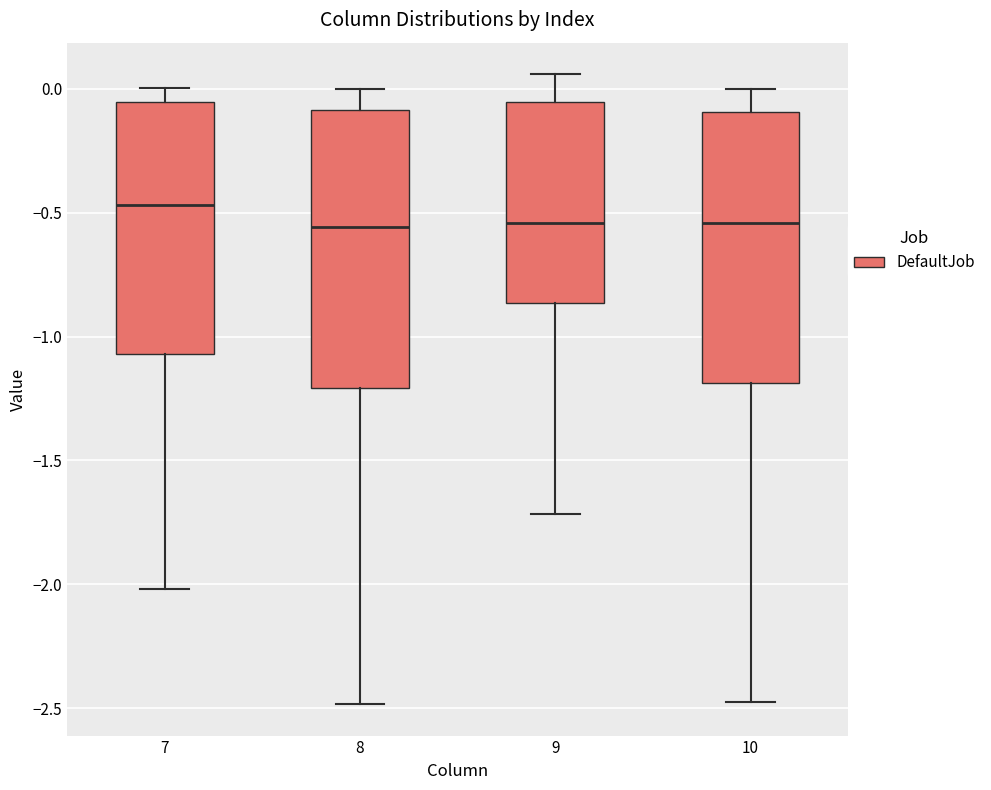

Reading left to right, transcribe this box plot: for each box, give where its median line is, the range the box spans, and where its two whiskers end, as read against the y-axis. The values are not printed on the chart, so give them approximately, as read against the axis.

7: median -0.45, box -1.05 to -0.05, whiskers -2.00 to 0.00
8: median -0.55, box -1.20 to -0.10, whiskers -2.50 to 0.00
9: median -0.55, box -0.85 to -0.05, whiskers -1.70 to 0.05
10: median -0.55, box -1.20 to -0.10, whiskers -2.45 to 0.00